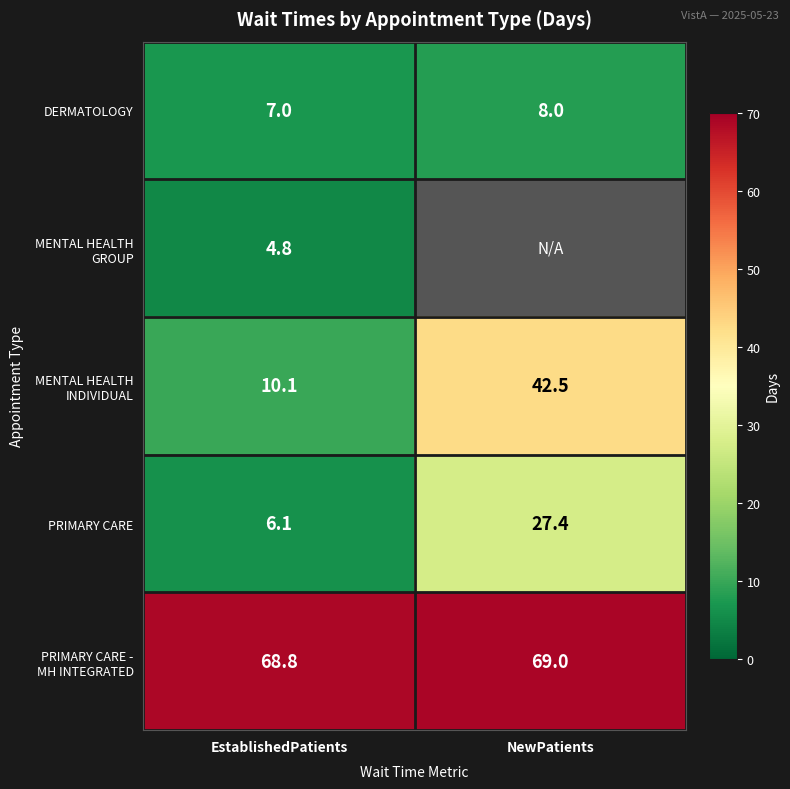

True or false: PRIMARY CARE has a value of 6.1 at EstablishedPatients.

True